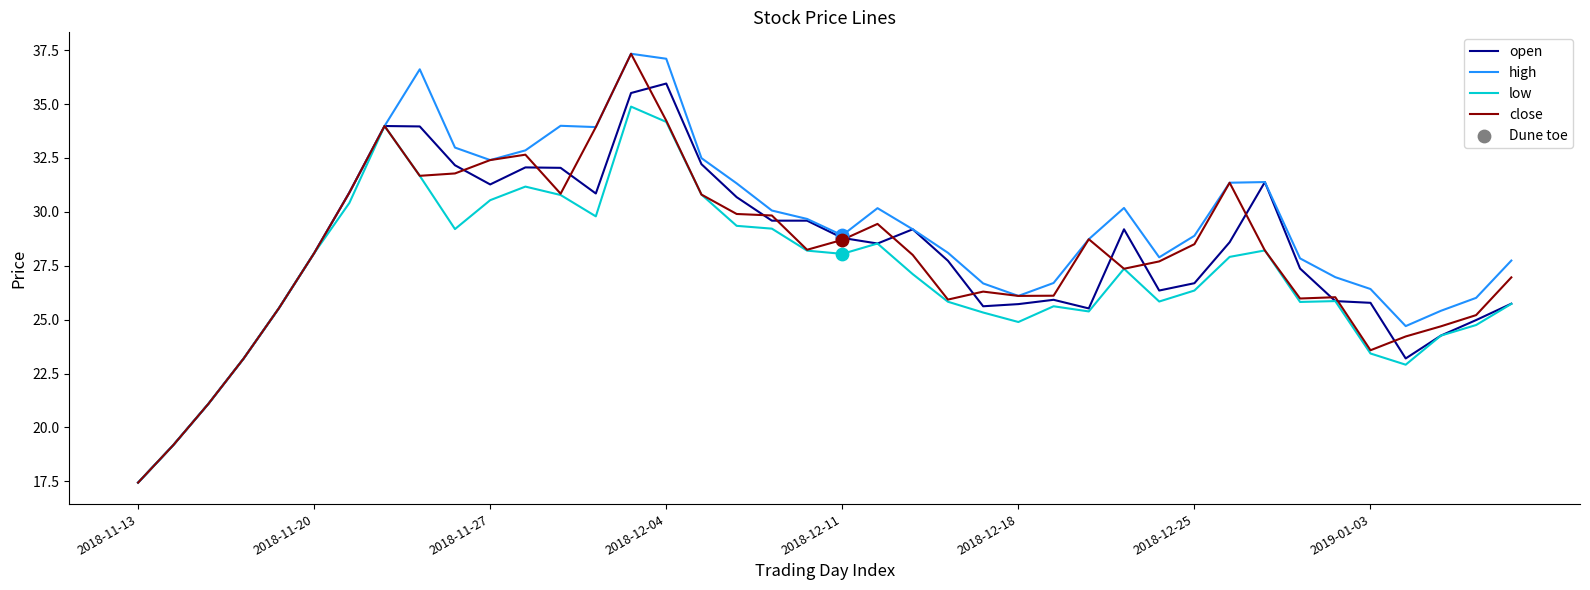

Which series has the largest total across all categories?

high